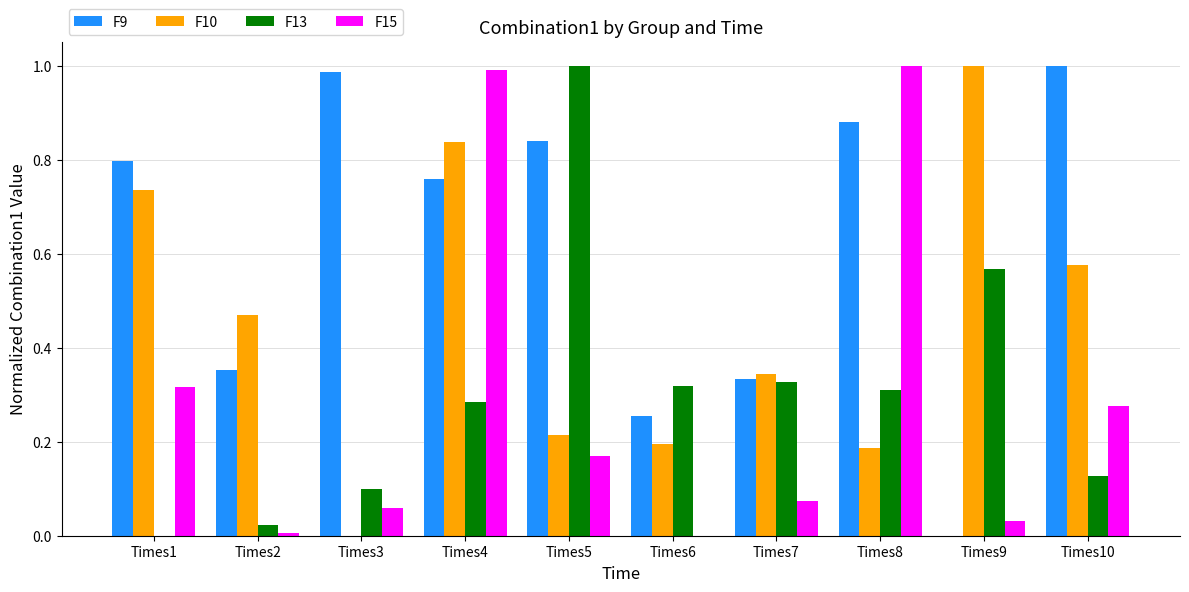

At which category is the sum across all series the highest?

Times4